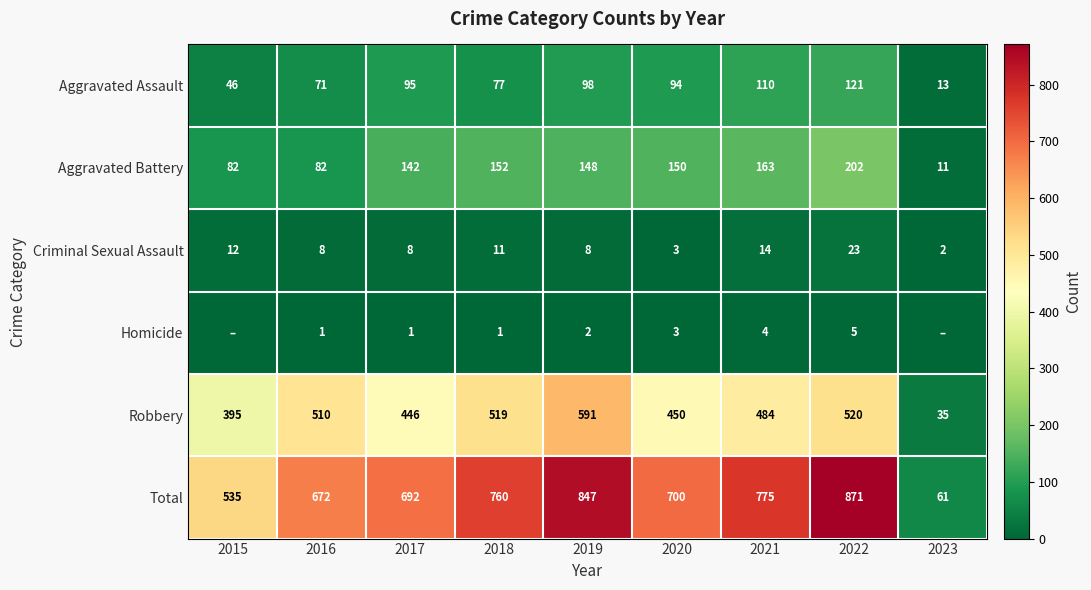

Between 2018 and 2021, which is larger?

2021